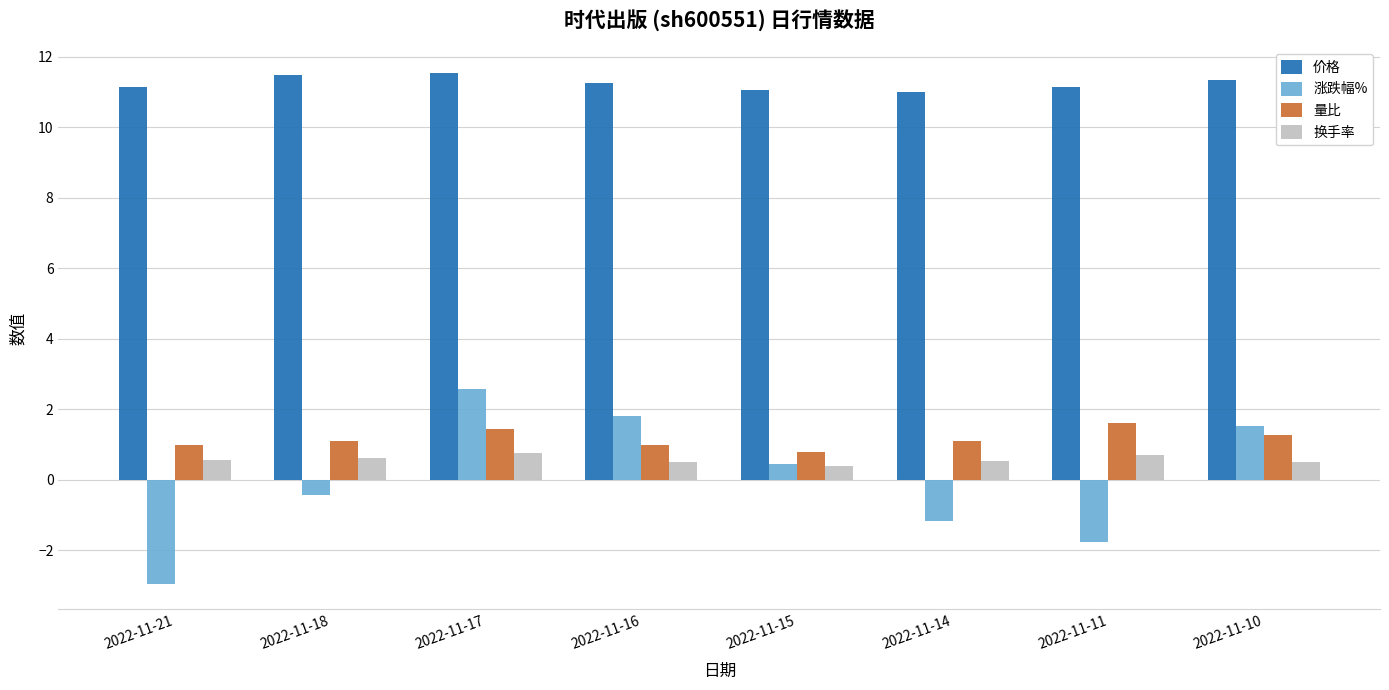

Is it true that 量比 equals 0.7 at 2022-11-10?

False